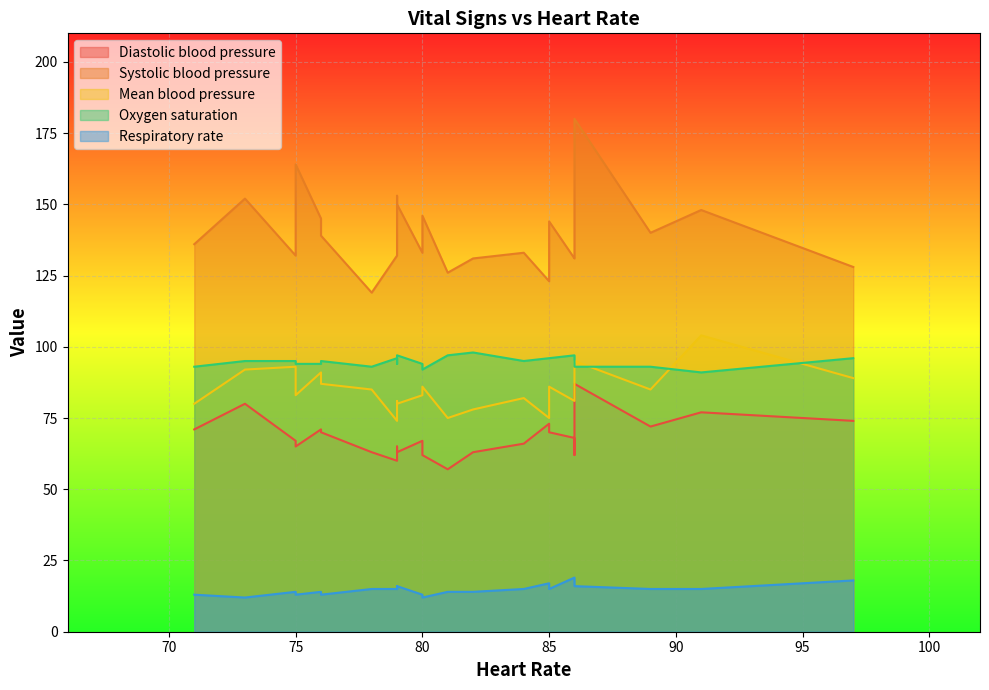

What are all the series names shown in the legend?

Diastolic blood pressure, Systolic blood pressure, Mean blood pressure, Oxygen saturation, Respiratory rate